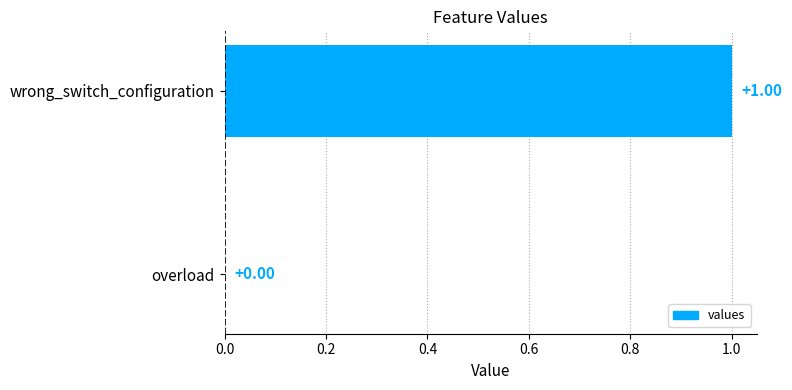

What is the change in value from overload to wrong_switch_configuration?

+1